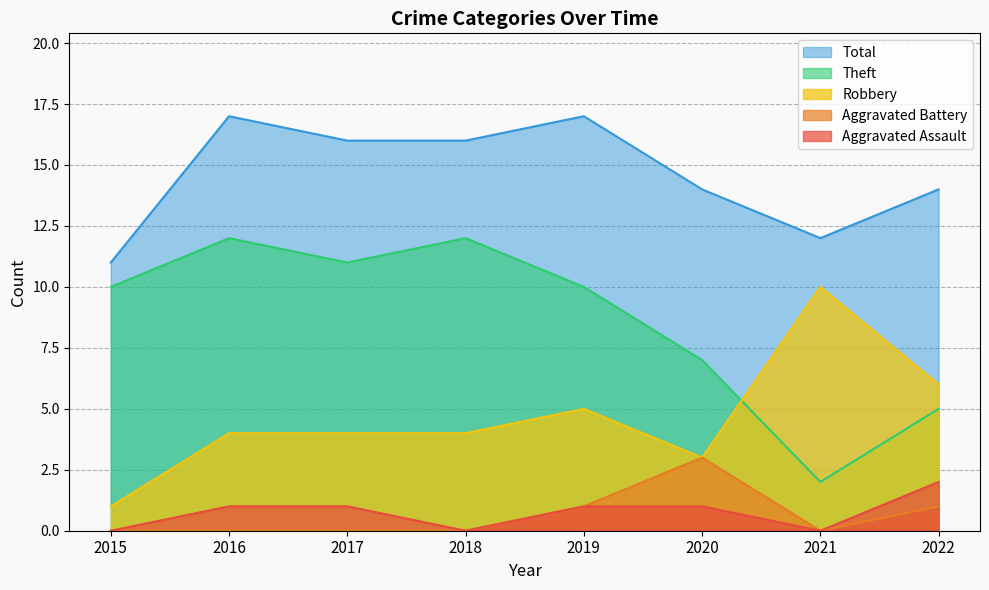

At how many categories does at least one series exceed 3?

8